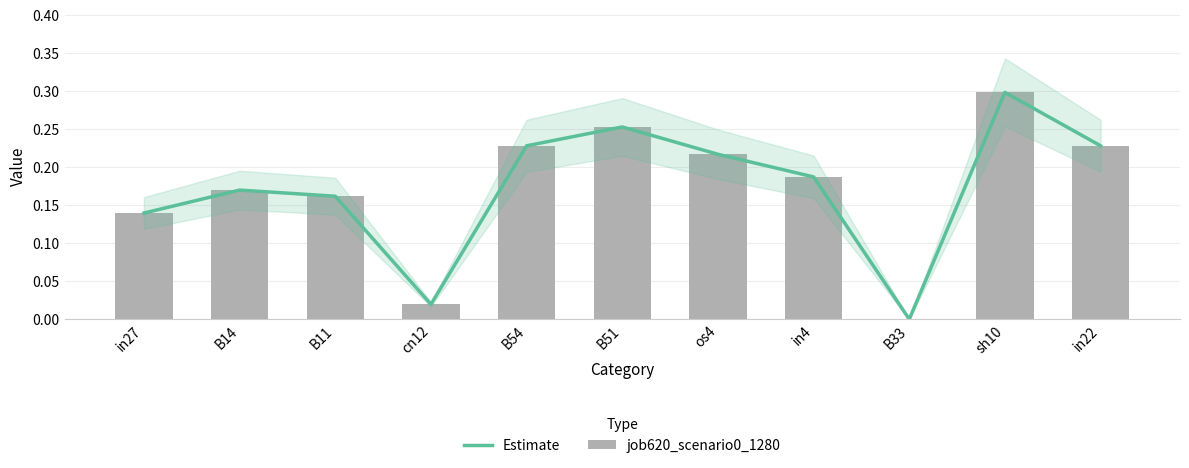

Between B51 and os4, which is larger?

B51